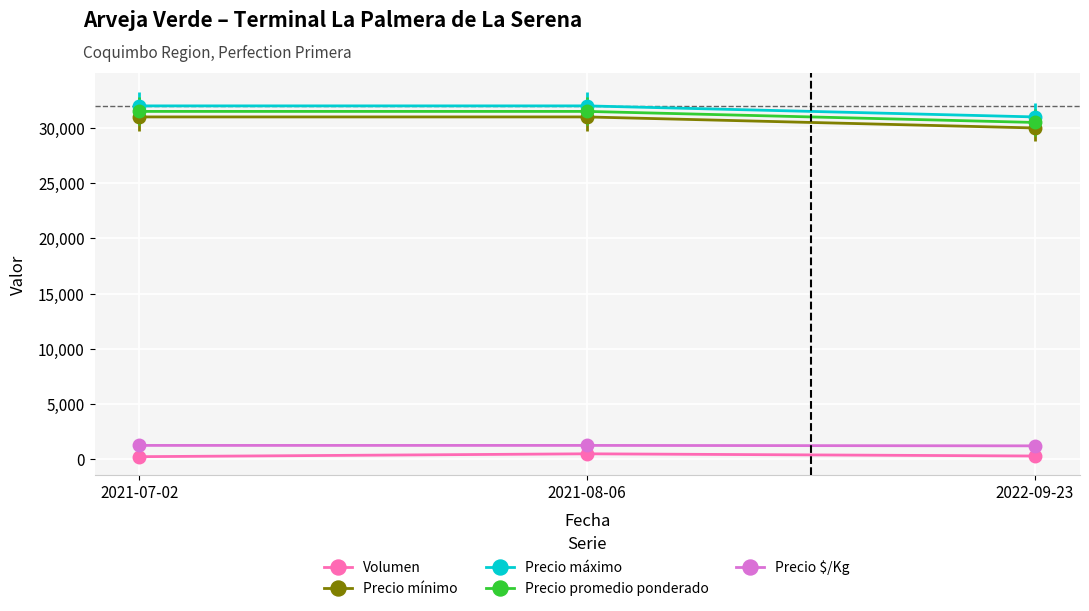

What is the difference between the maximum and minimum values in the Precio mínimo series?

1000